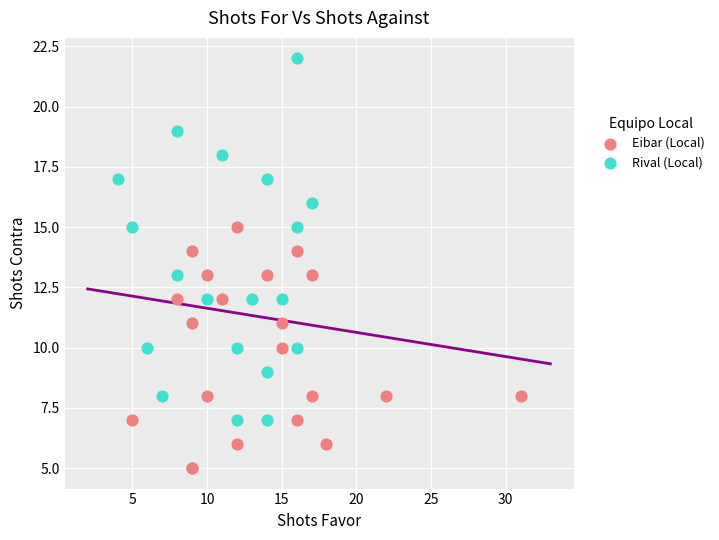

Which series has the widest spread of Y values?

Rival (Local)